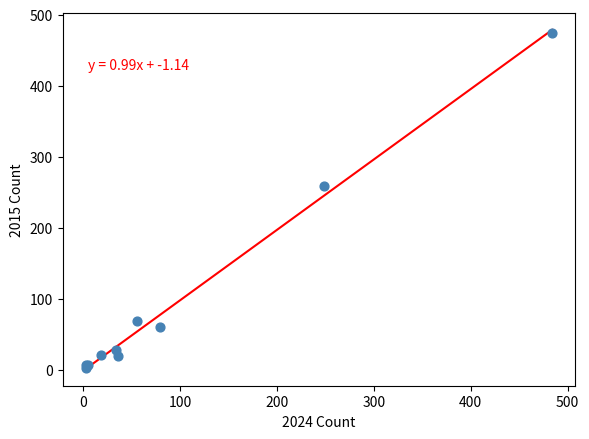

What Y value in the scatter plot is closest to 238?

259